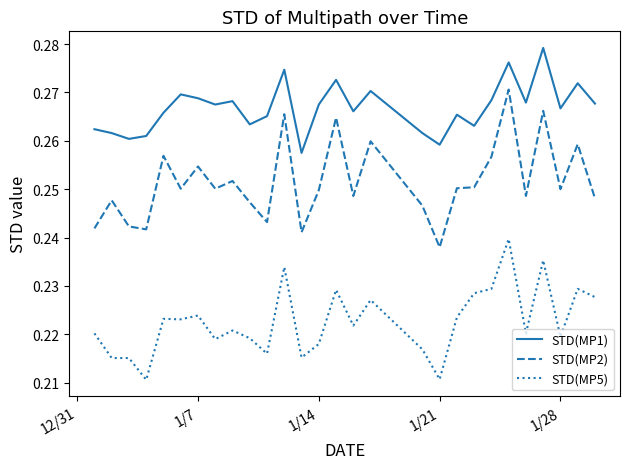

Rank the series by their maximum value, from lowest to highest.

STD(MP5), STD(MP2), STD(MP1)